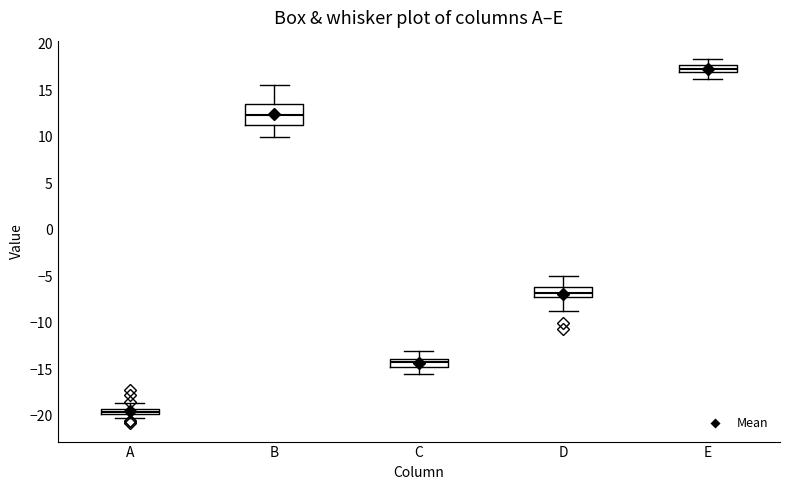

Which box's median line is the highest?

E